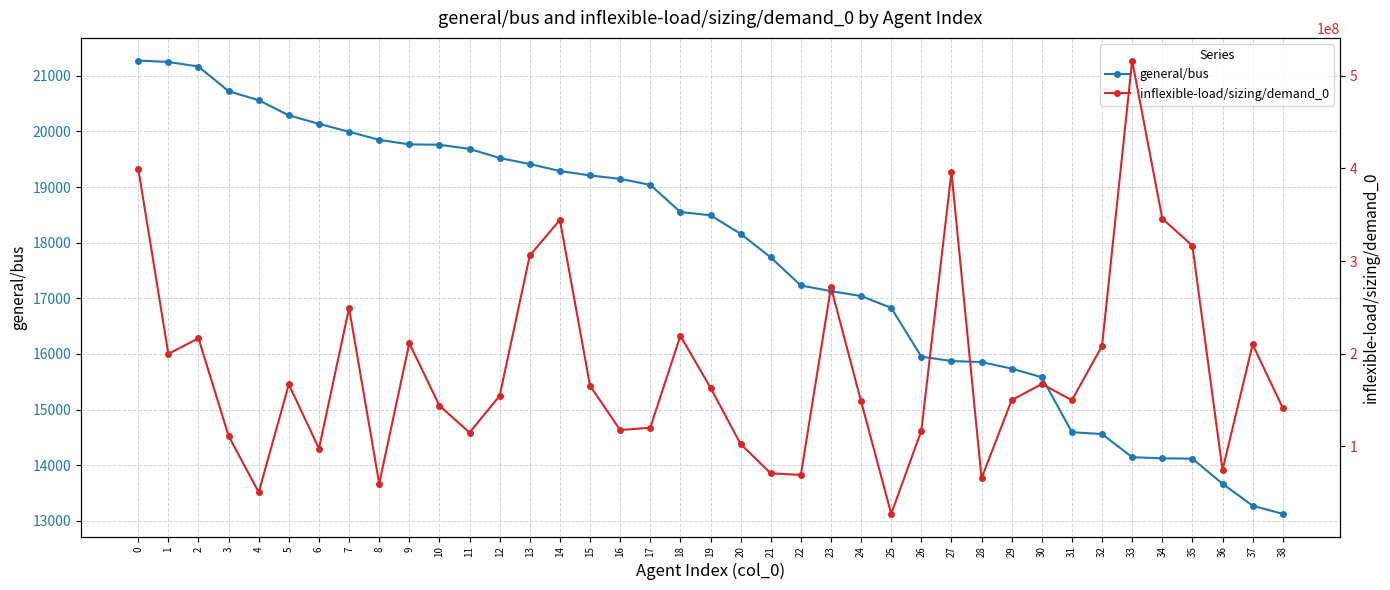

What is the difference between the maximum and minimum values in the general/bus series?

8147